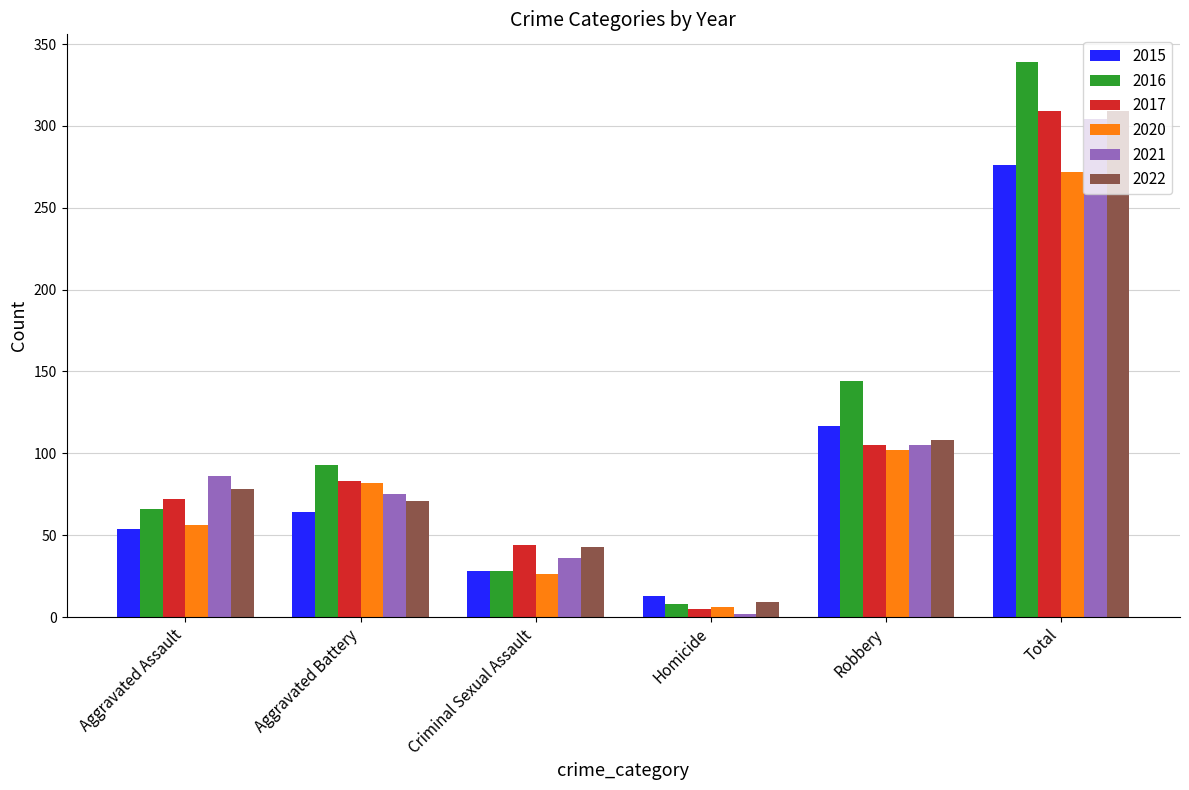

What is the value of the 2015 bar at the 5th from the left?

117